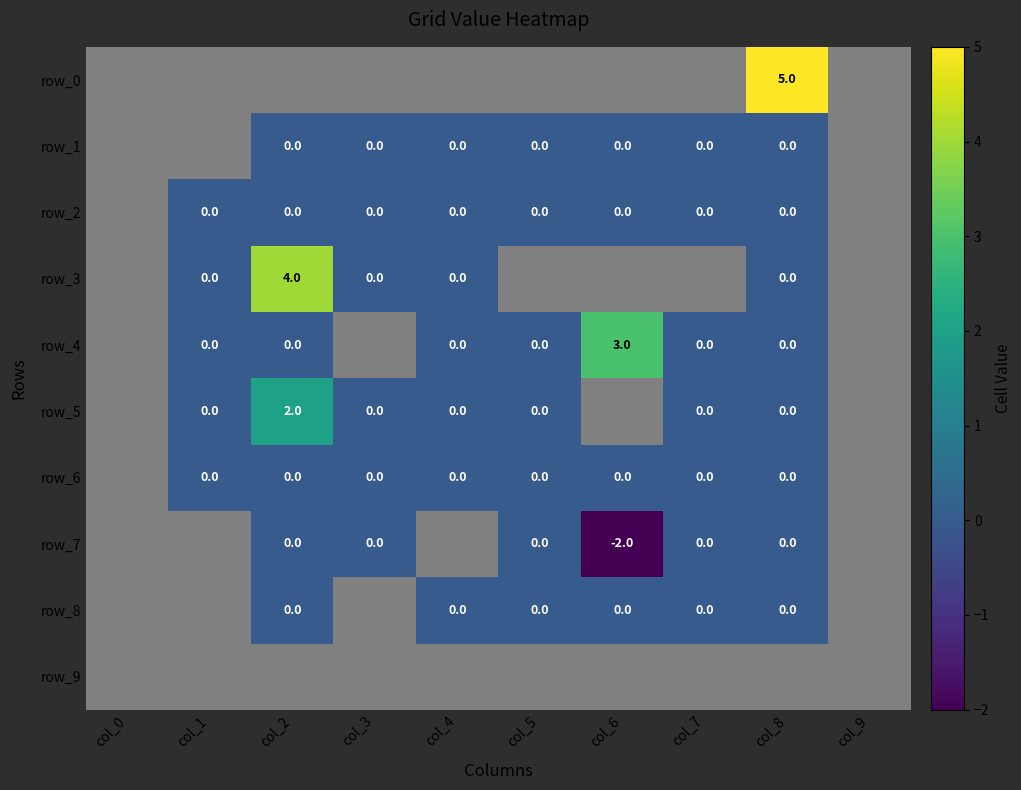

How many categories are shown in the chart?

10